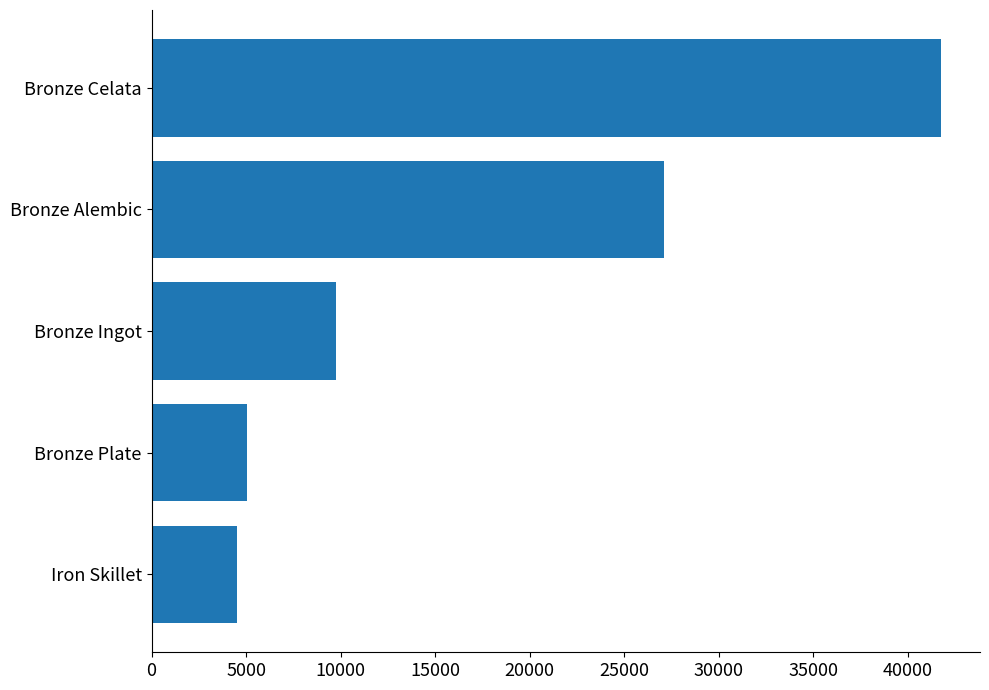

The value at Bronze Celata is 59054.1. True or false?

False